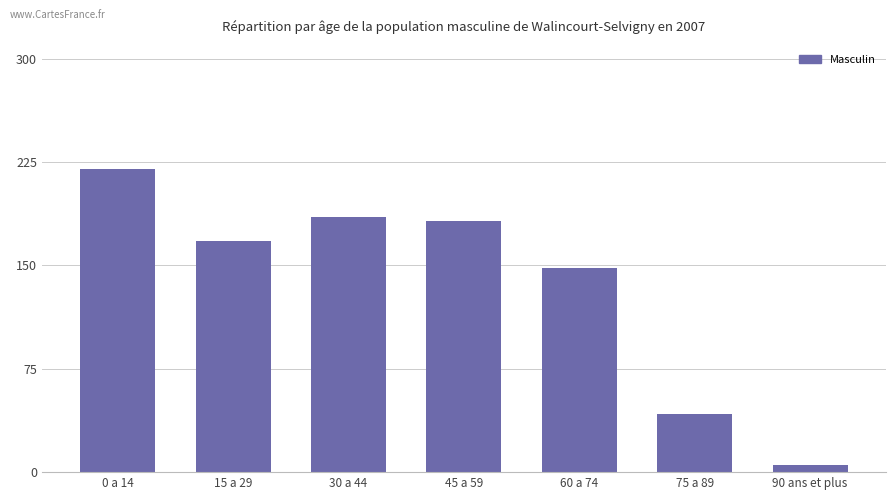

Rank the categories by value from highest to lowest.

0 a 14, 30 a 44, 45 a 59, 15 a 29, 60 a 74, 75 a 89, 90 ans et plus